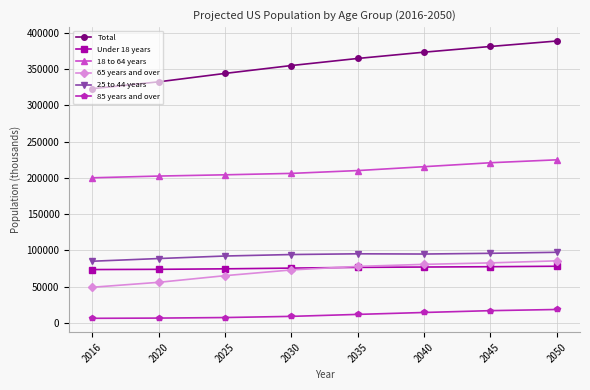

What are all the series names shown in the legend?

Total, Under 18 years, 18 to 64 years, 65 years and over, 25 to 44 years, 85 years and over